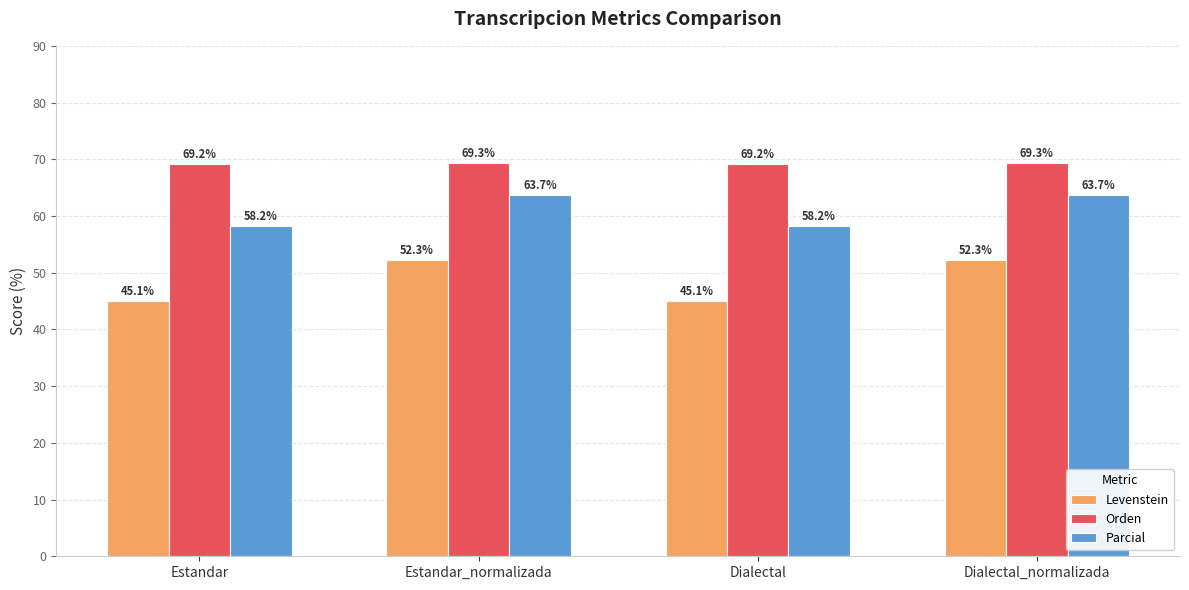

The Parcial series shows 58.2 at Dialectal. True or false?

True